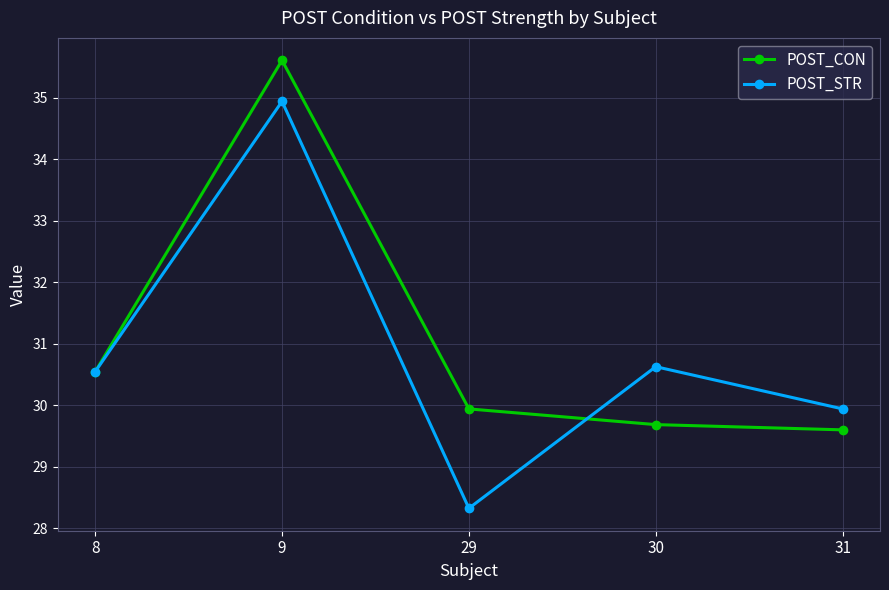

Reading left to right, list all the values displayed in this chart.

POST_CON: 30.5	35.6	29.9	29.7	29.6
POST_STR: 30.5	34.9	28.3	30.6	29.9